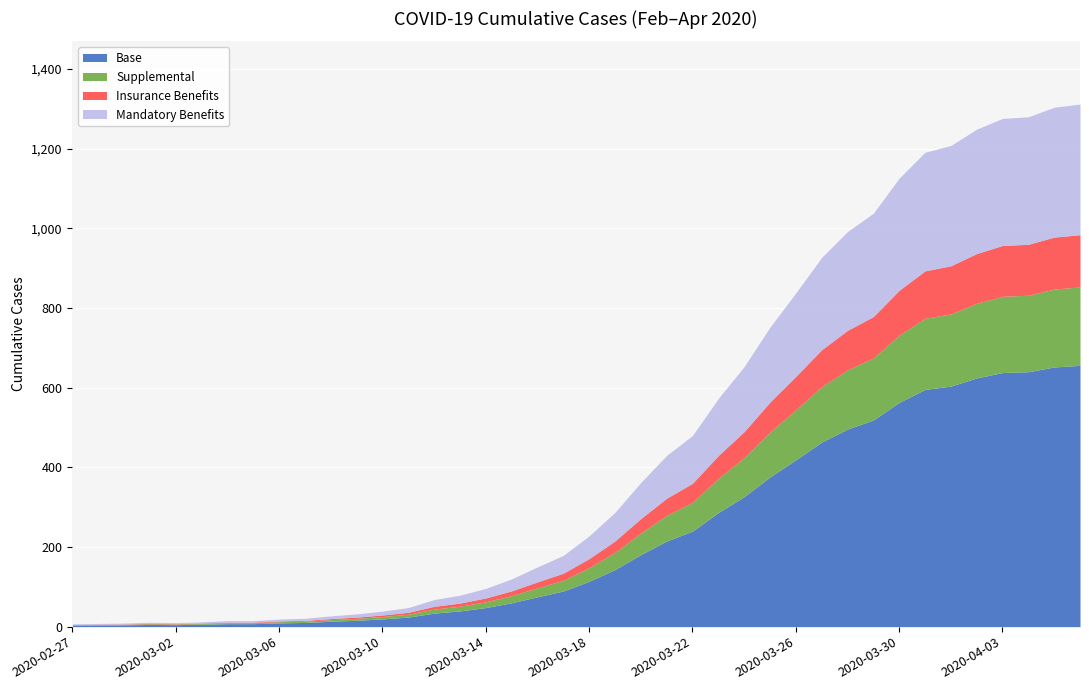

What is the average value?

462